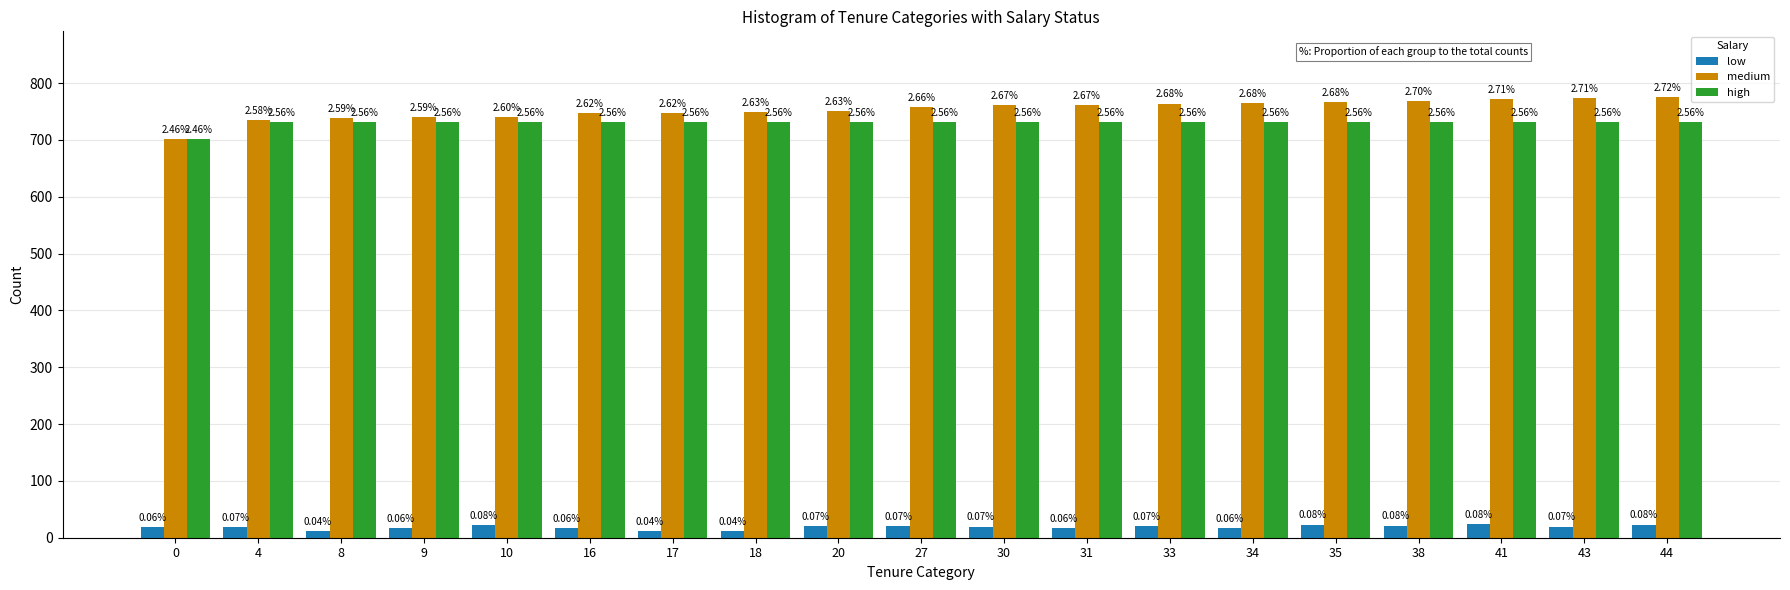

Are the bars horizontal?

No